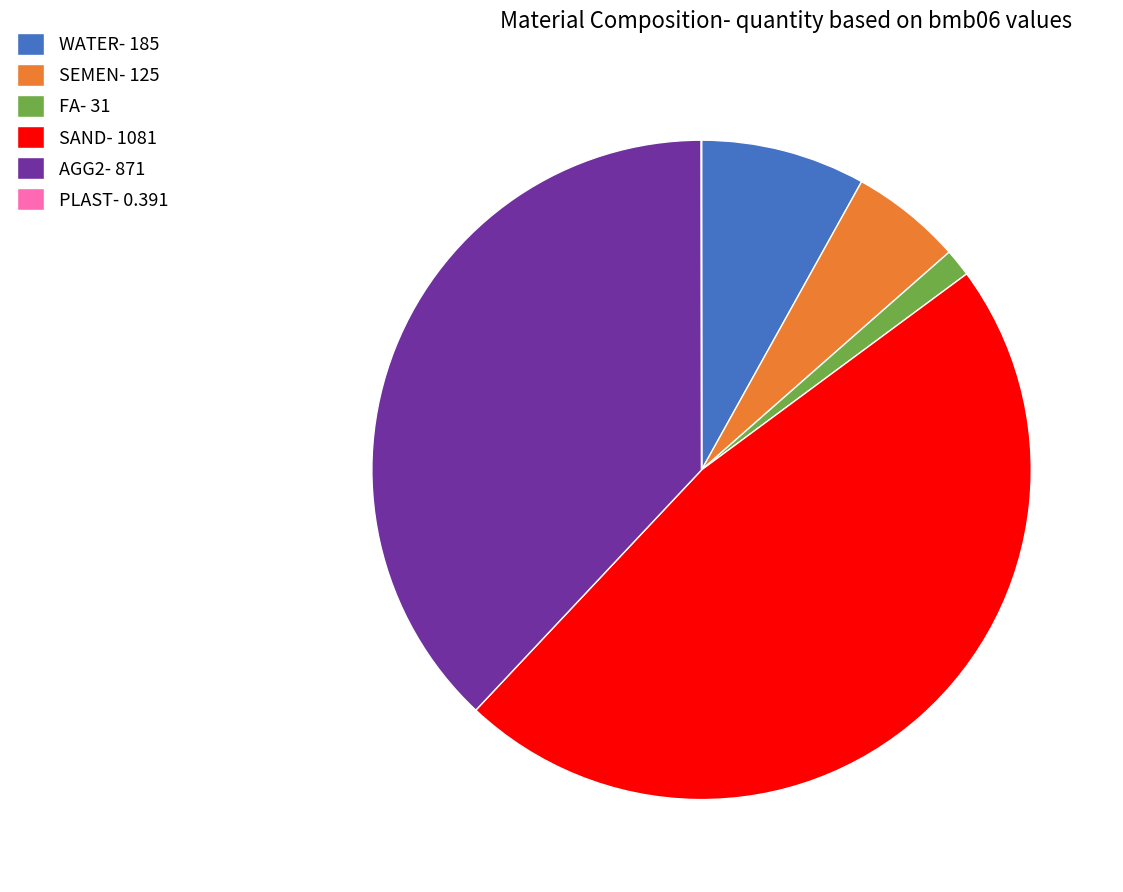

The WATER- 185 slice represents 8% of the pie. True or false?

True